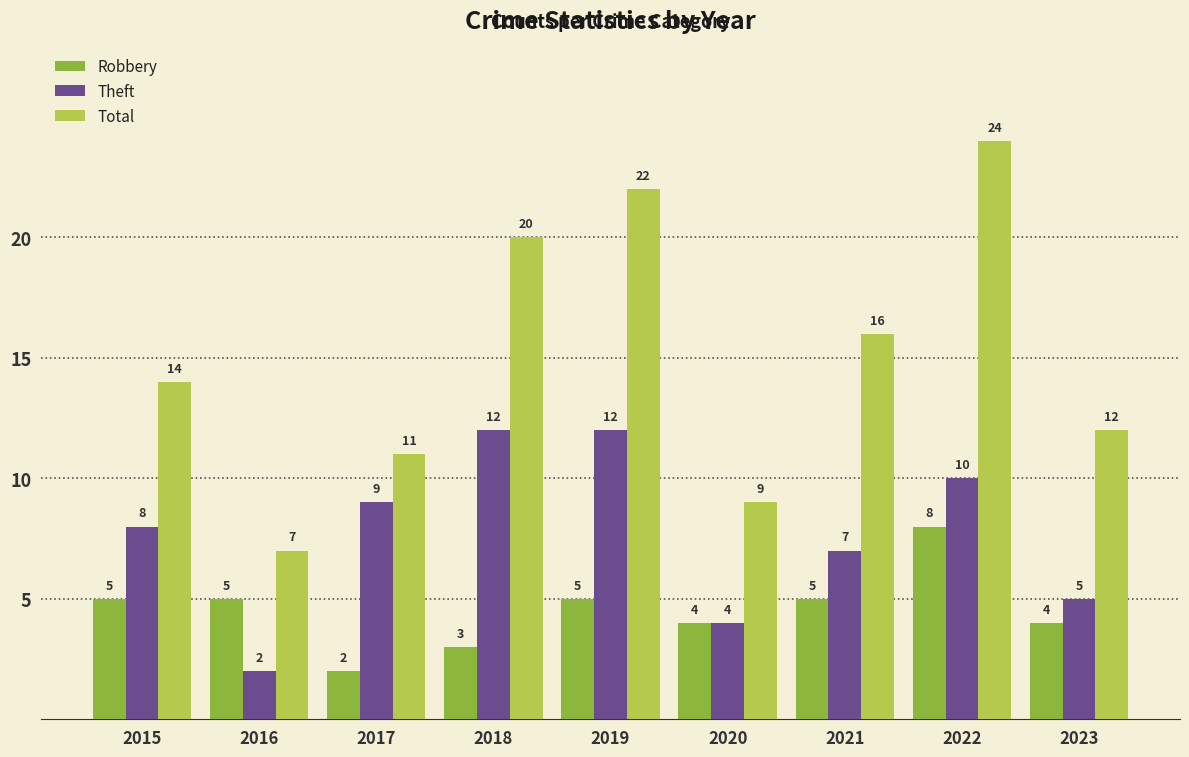

Is the value of Theft at 2015 greater than the value of Total at 2022?

No